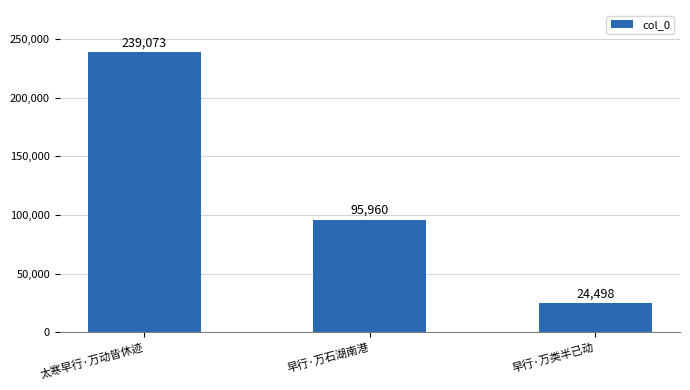

List the labels in order of value, smallest first.

早行·万类半已动, 早行·万石湖南港, 太寒早行·万动皆休迹